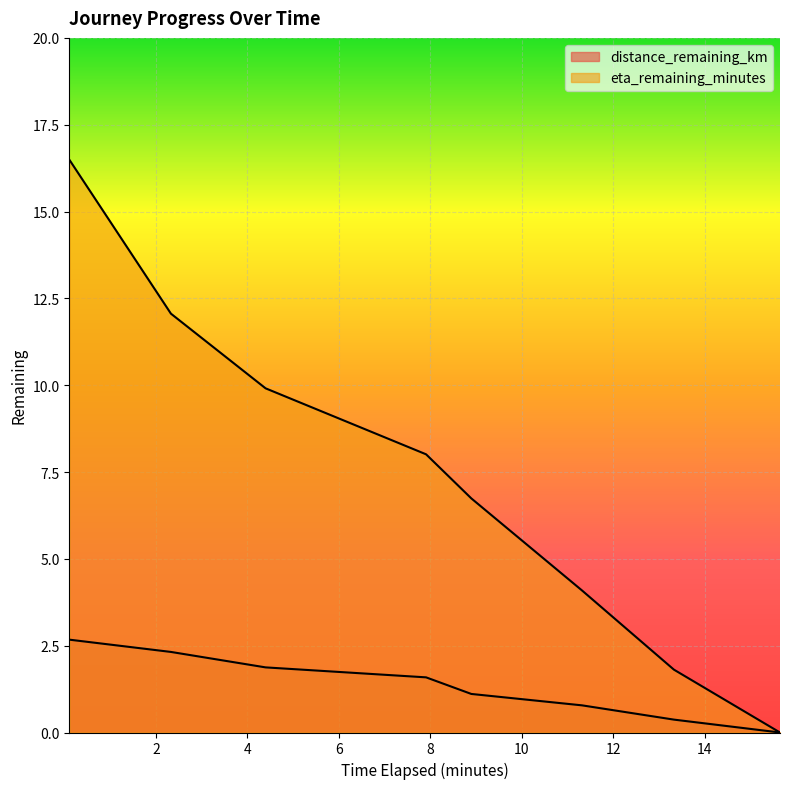

What value does the distance_remaining_km series have at 11.32?

0.8